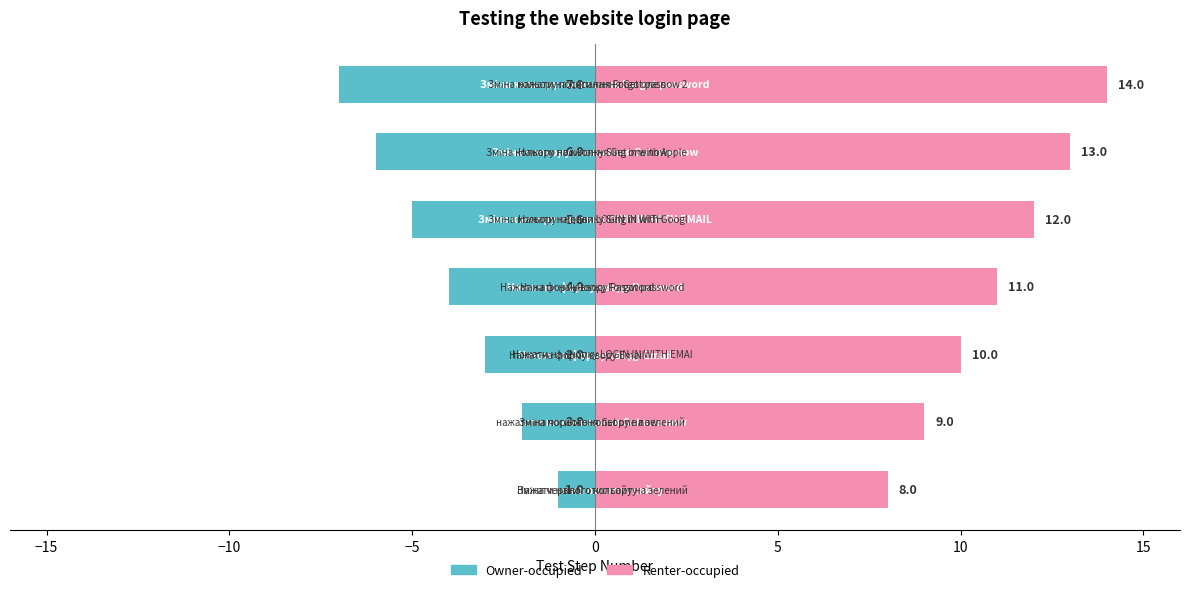

How many series are shown in this chart?

2